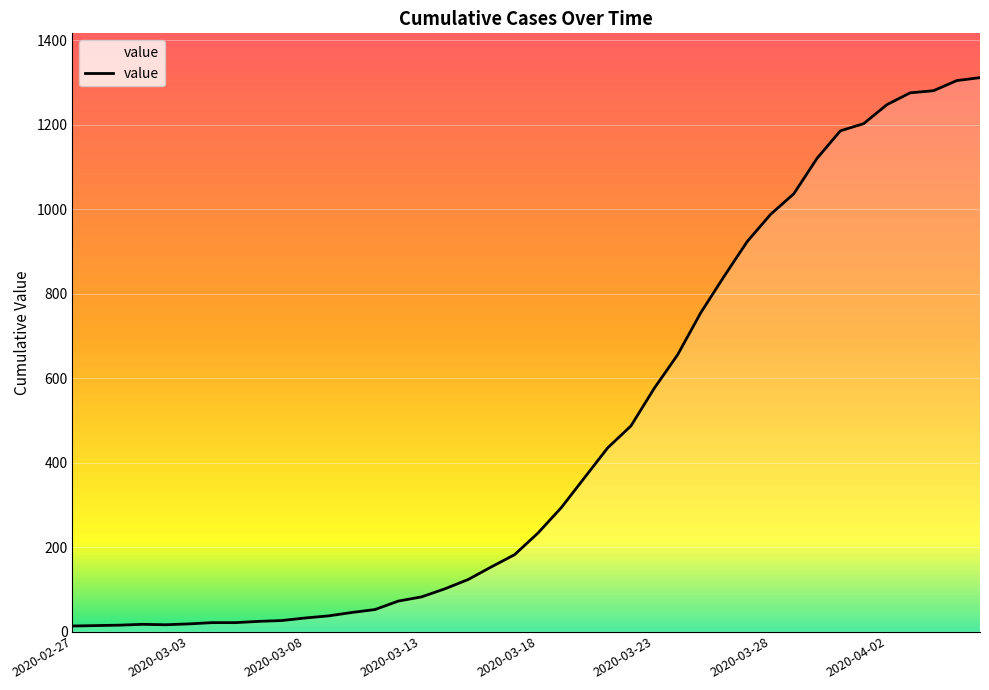

What is the greatest value displayed?

1312